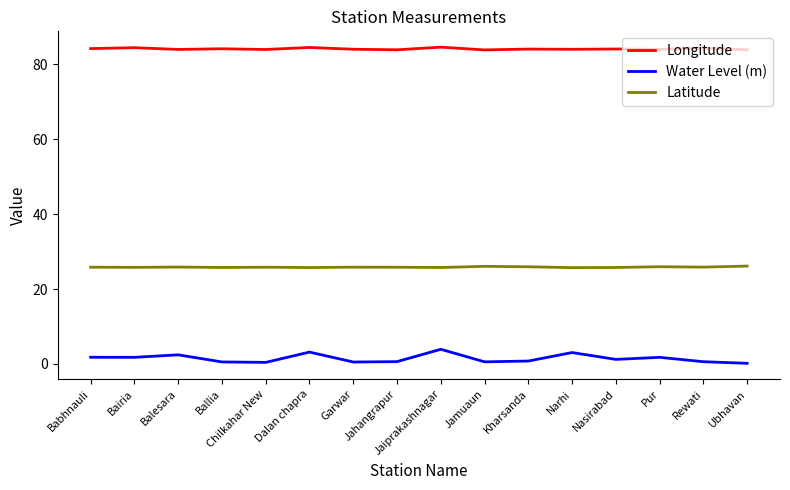

Which series has the largest range (max minus min)?

Water Level (m)